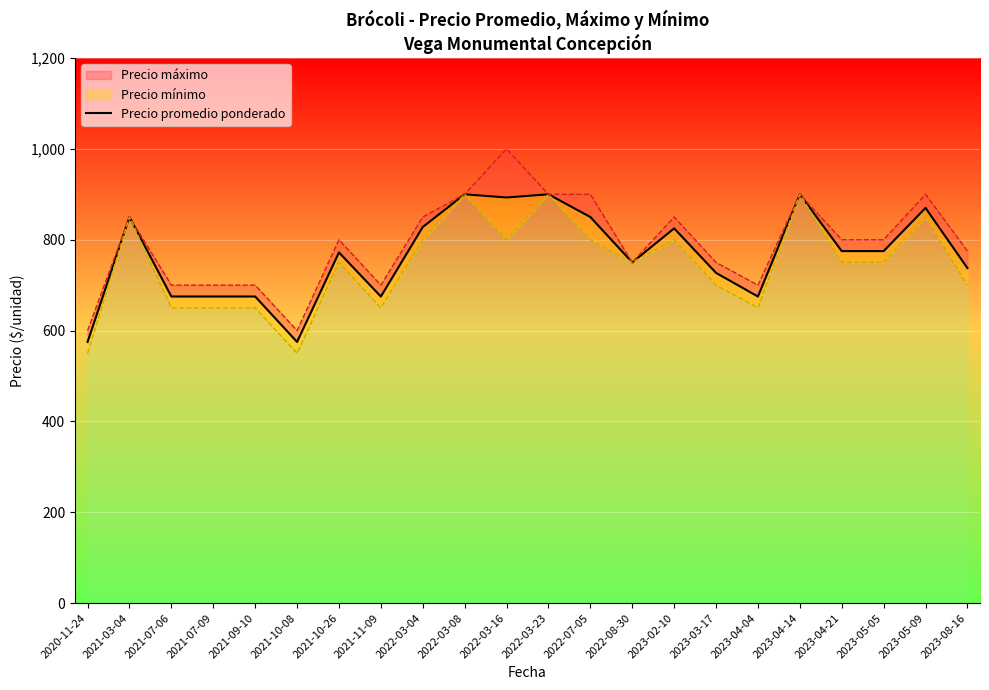

What is the label of the 3rd point from the left?

2021-07-06